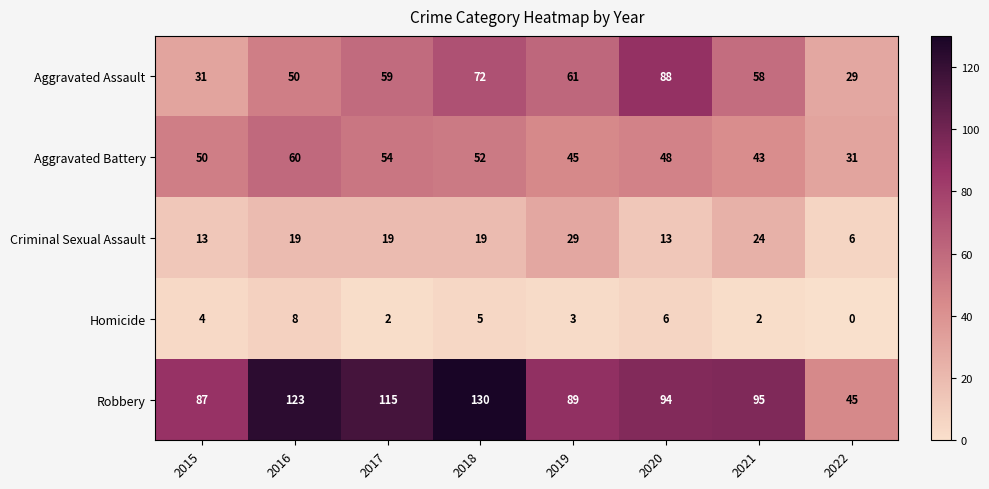

What is the lowest value of the Aggravated Assault series?

29